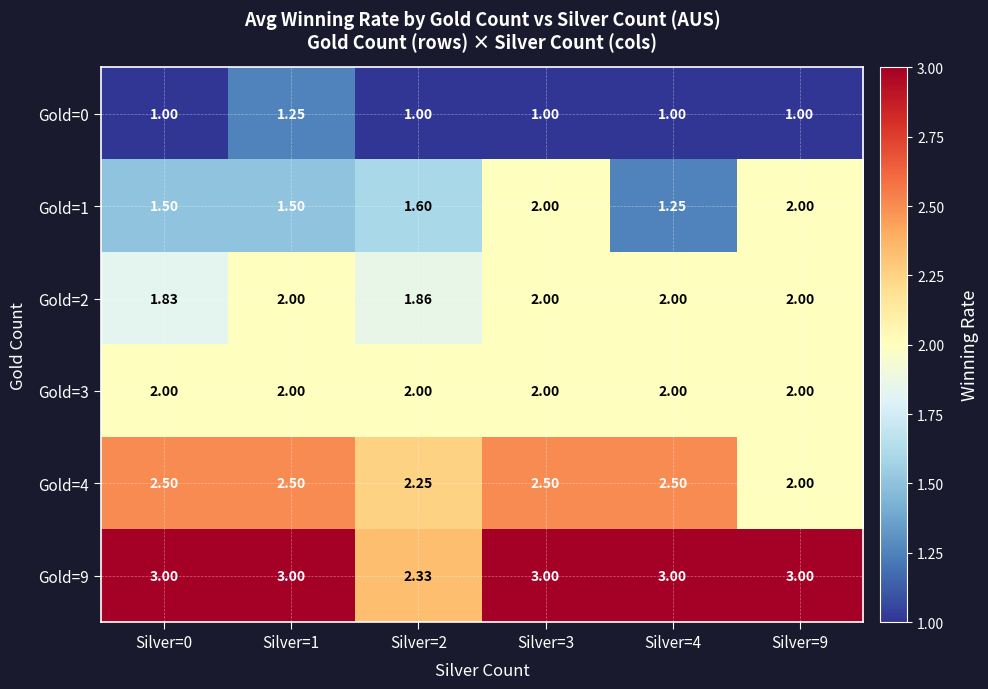

Is the value of Gold=2 at Silver=9 greater than the value of Gold=9 at Silver=1?

No